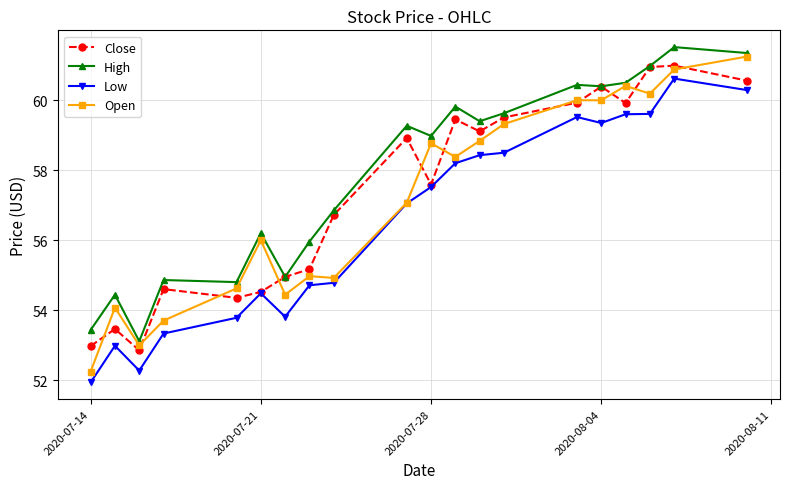

What is the maximum value shown in the chart?

61.5